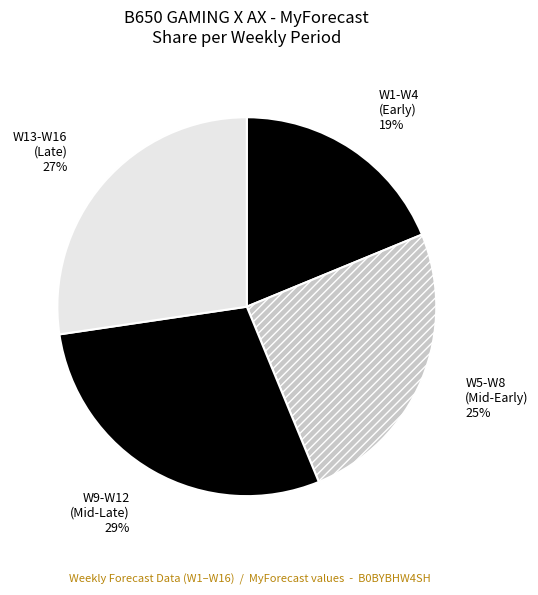

To the nearest percent, what is the difference between the W9-W12 (Mid-Late) and W1-W4 (Early) slice percentages?

10%